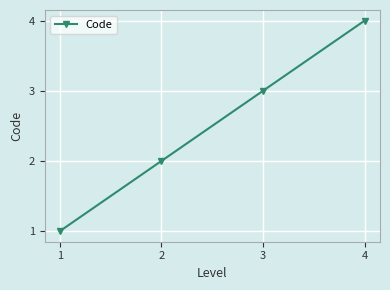

What is the sum of all values?

10